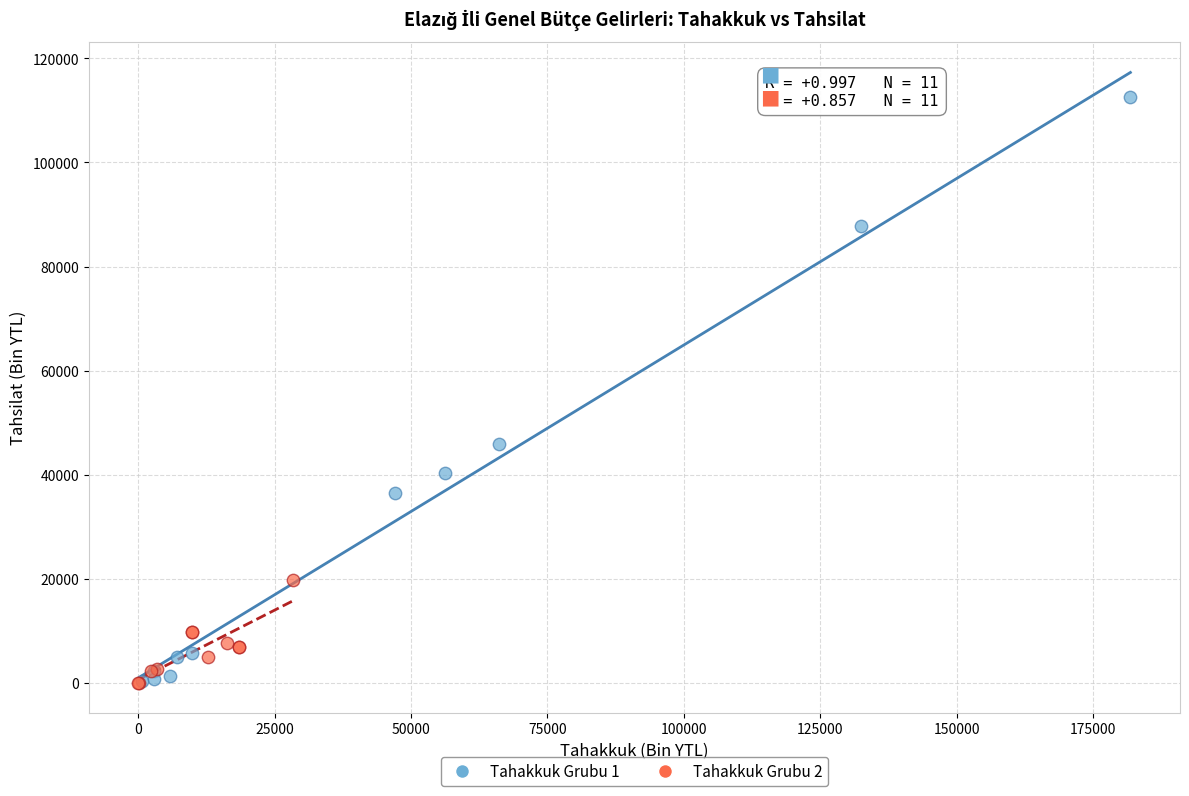

Which series has the largest Y range (max minus min)?

Tahakkuk Grubu 1